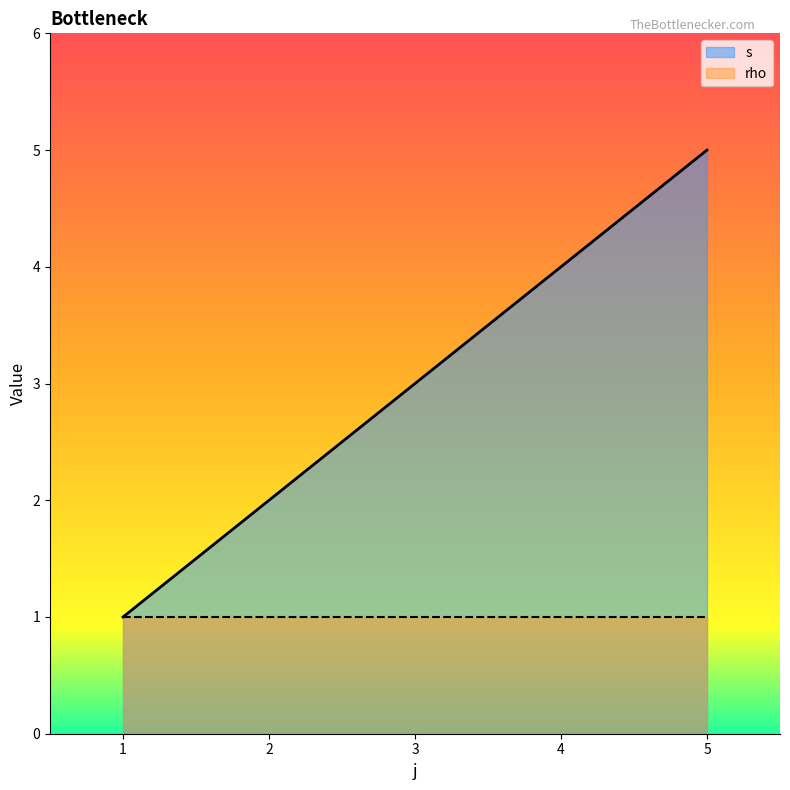

Which series has the largest total across all categories?

s